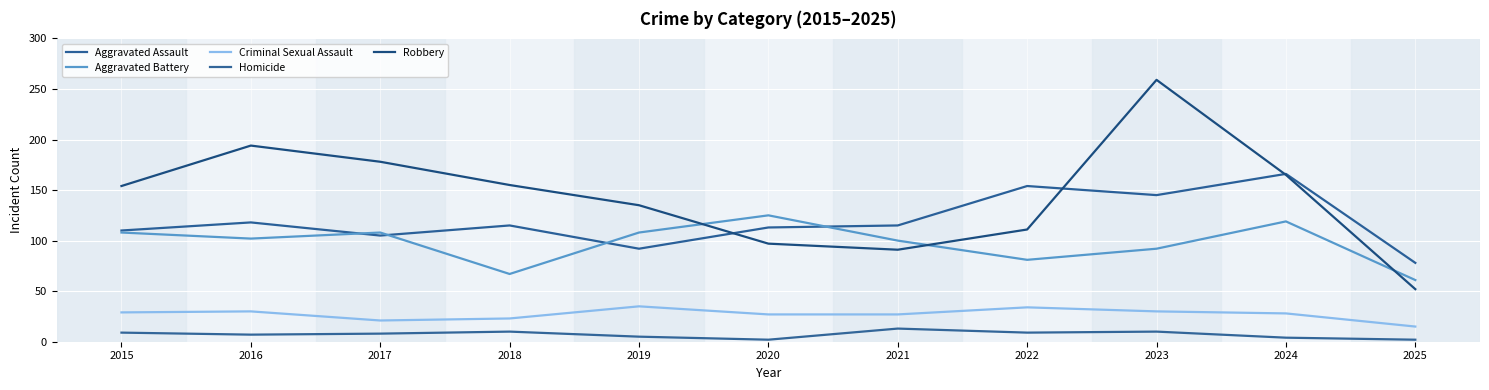

Between 2016 and 2018, which is larger?

2016